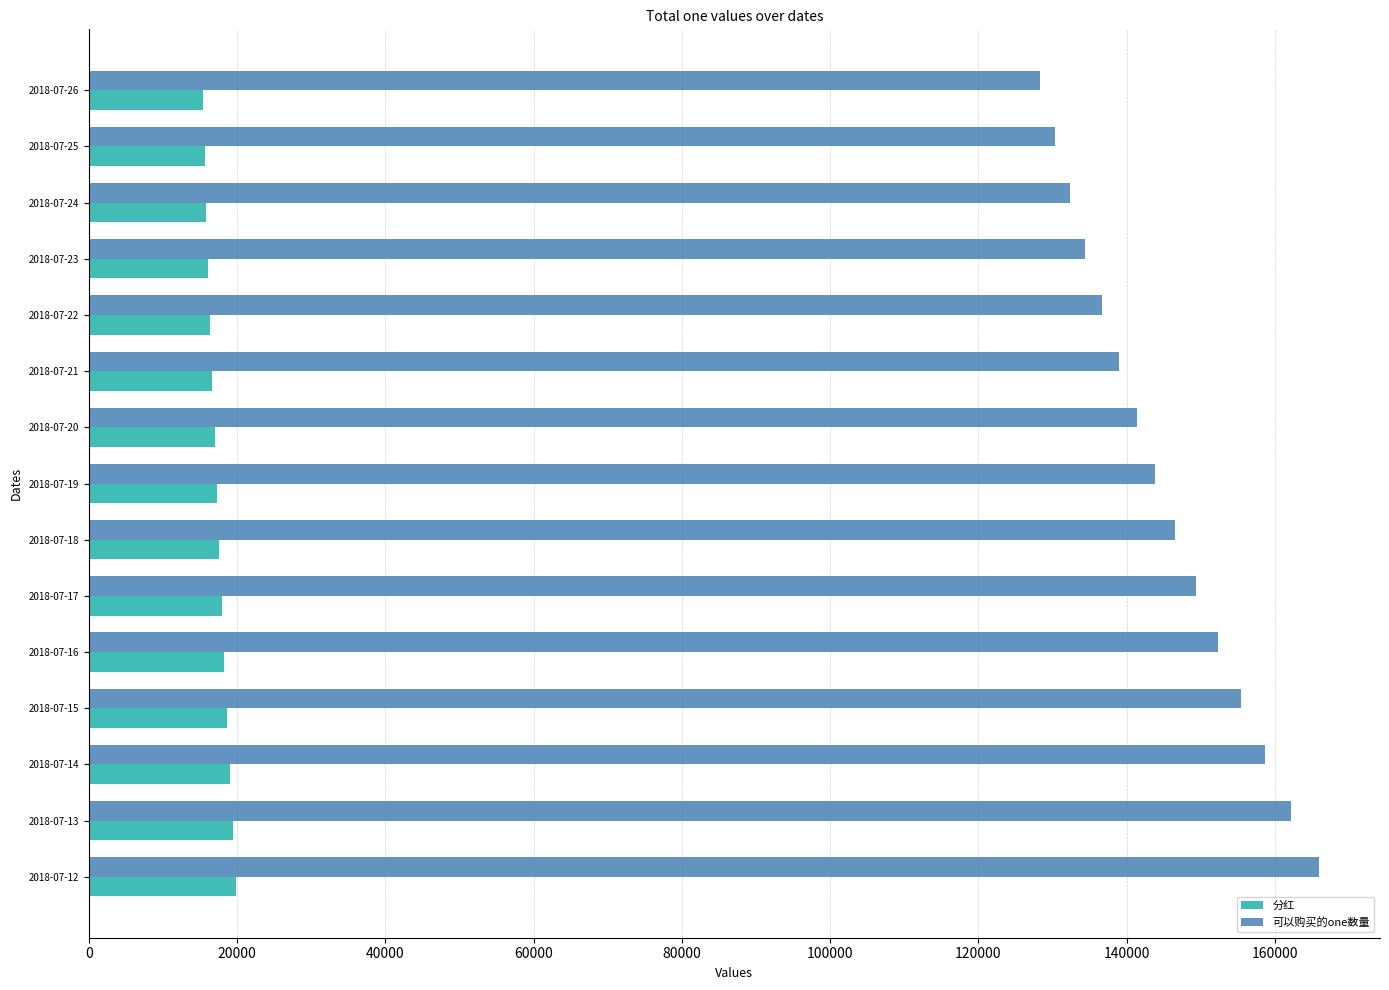

Rank the categories by 可以购买的one数量 value from lowest to highest.

2018-07-26, 2018-07-25, 2018-07-24, 2018-07-23, 2018-07-22, 2018-07-21, 2018-07-20, 2018-07-19, 2018-07-18, 2018-07-17, 2018-07-16, 2018-07-15, 2018-07-14, 2018-07-13, 2018-07-12